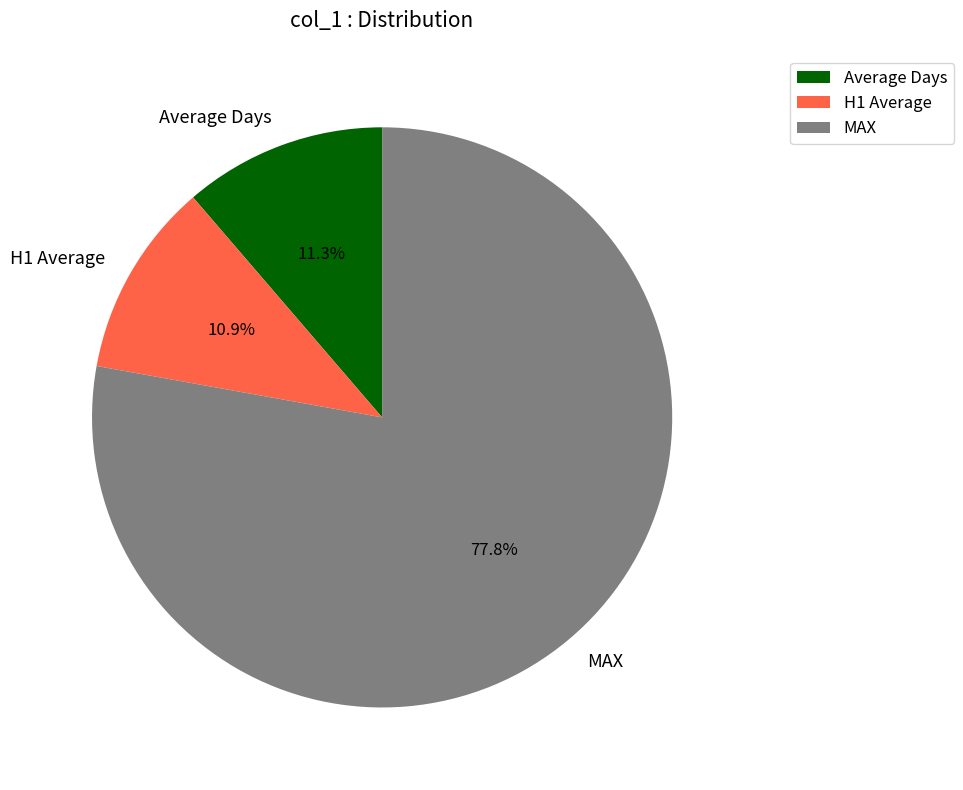

To the nearest percent, what is the average slice percentage?

33%